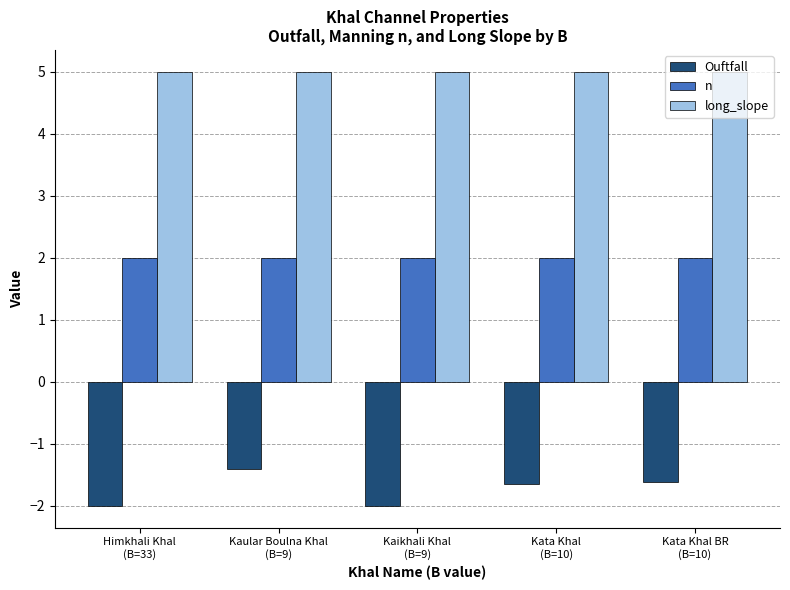

What are all the series names shown in the legend?

Ouftfall, n, long_slope